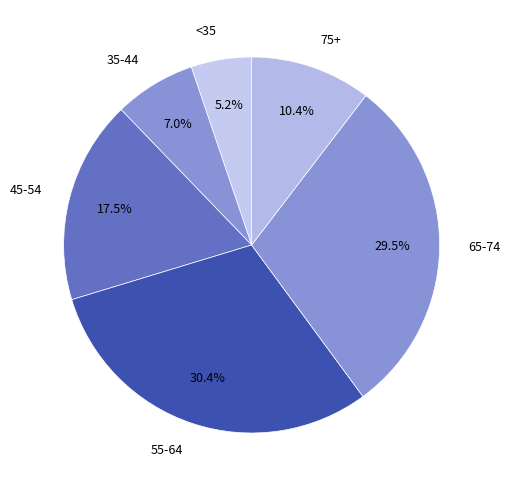

Count the number of slices in the pie.

6